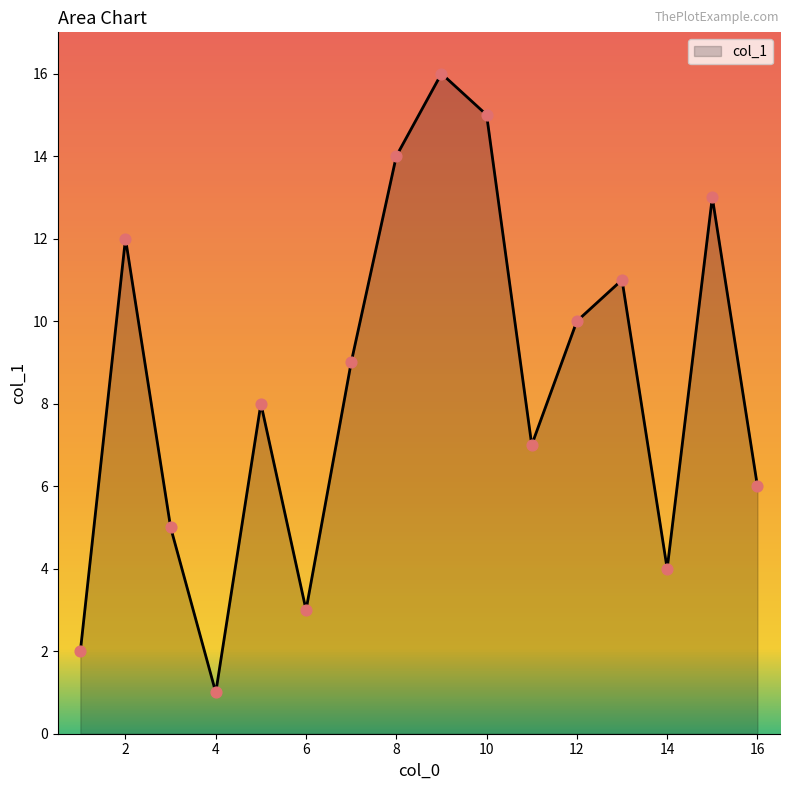

What is the maximum value shown in the chart?

16